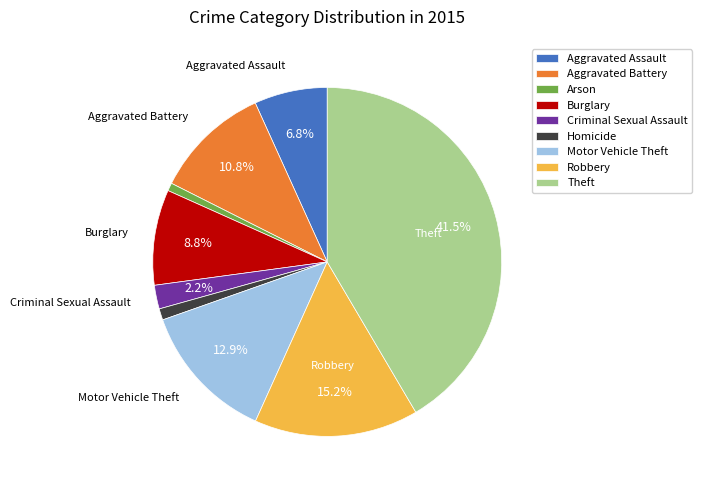

Which slice is the largest?

Theft